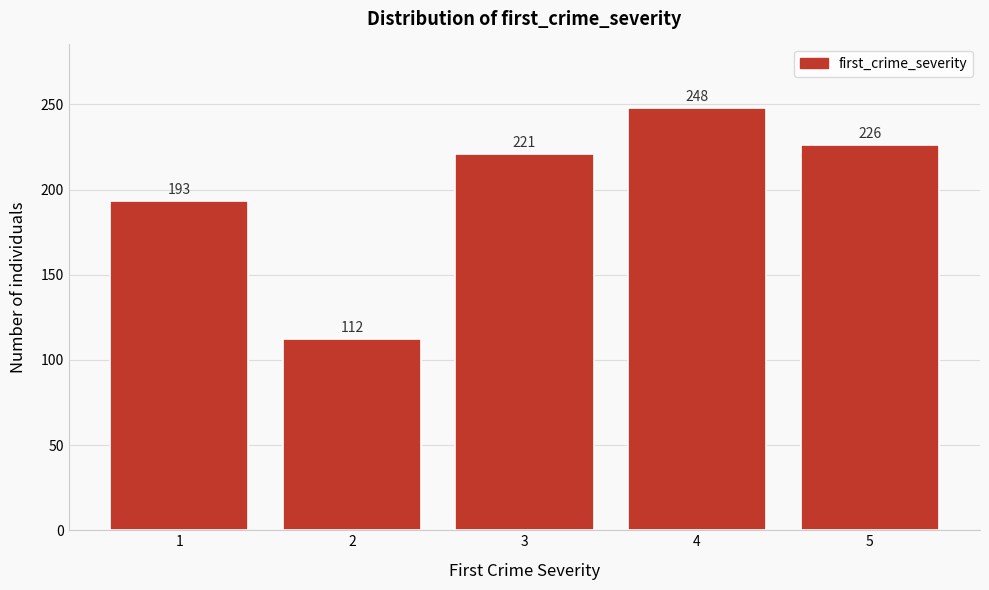

Reading left to right, transcribe all the data shown in this chart.

193	112	221	248	226